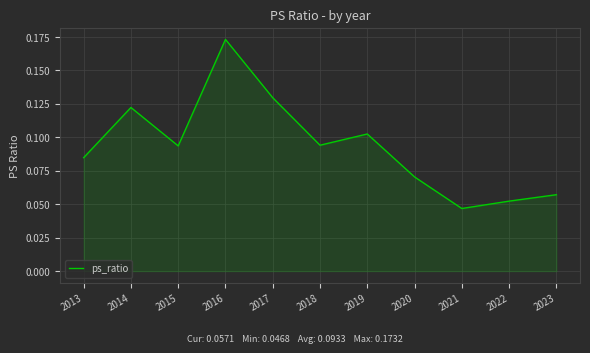

At which category does the chart reach its minimum across all series?

2021